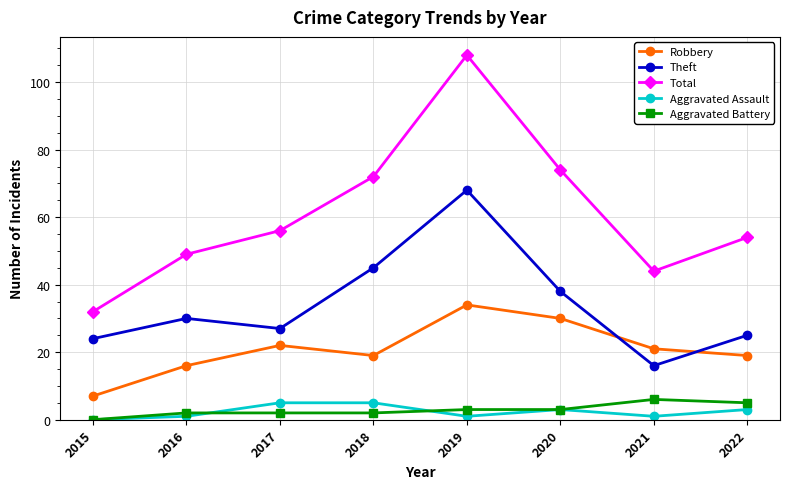

Which series has the widest spread of values?

Total